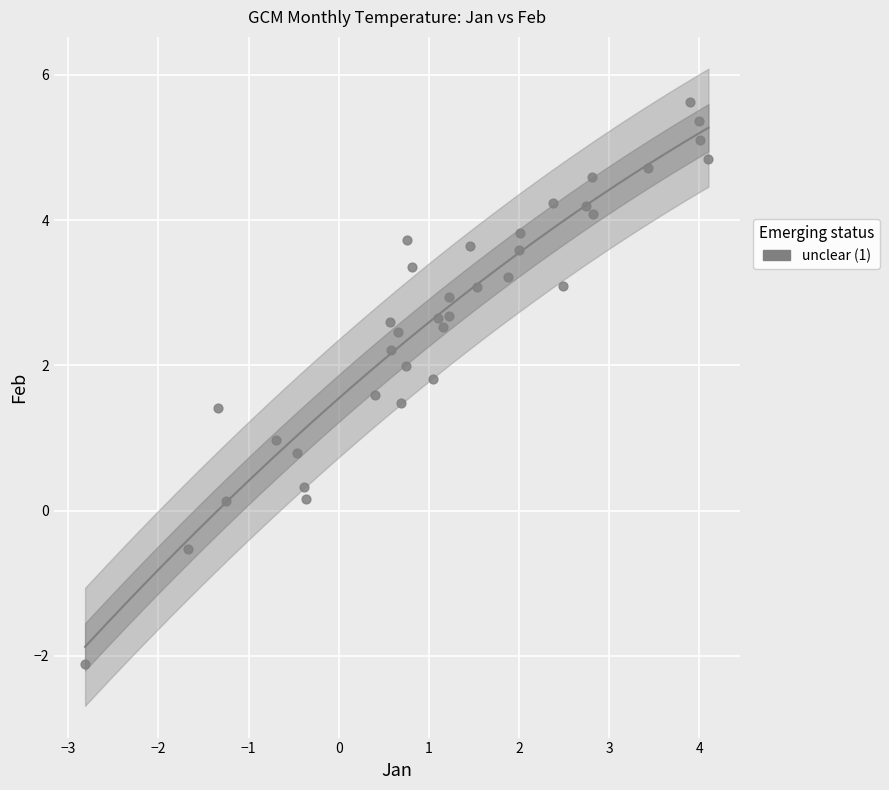

What is the range of X values (max minus min)?

6.9